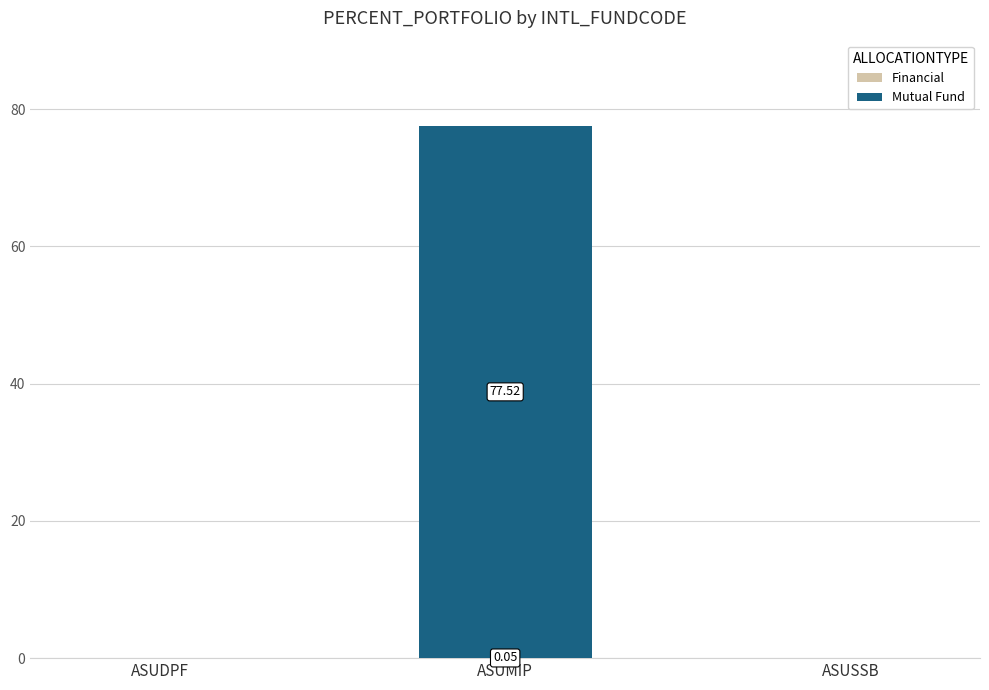

At which category is the sum across all series the highest?

ASUMIP